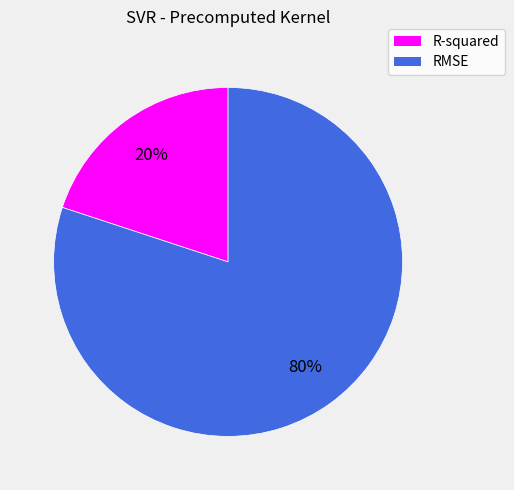

To the nearest percent, what is the difference between the largest and smallest slice percentages?

60%